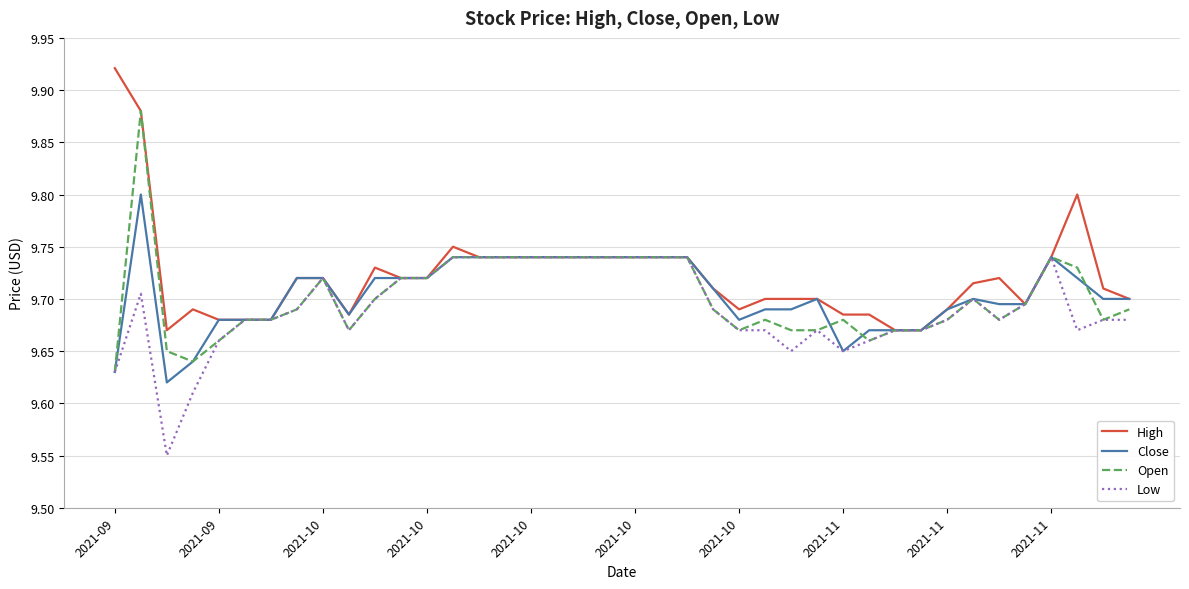

List the series in order of their peak value, lowest first.

Low, Close, Open, High